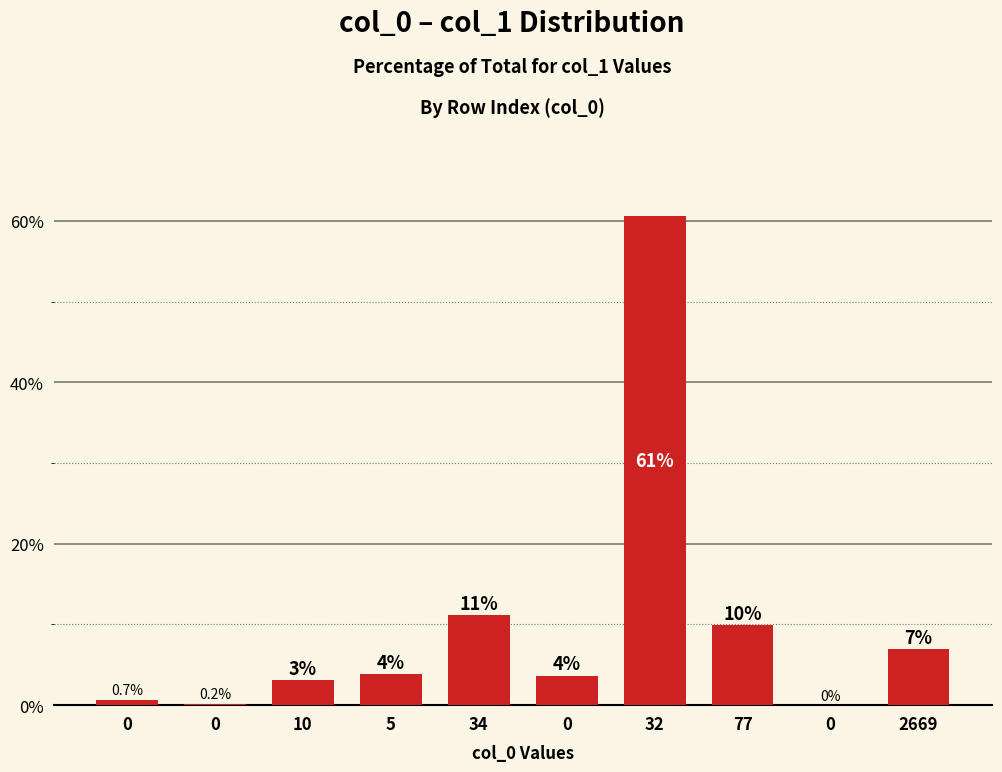

How many data points are less than 3?

3